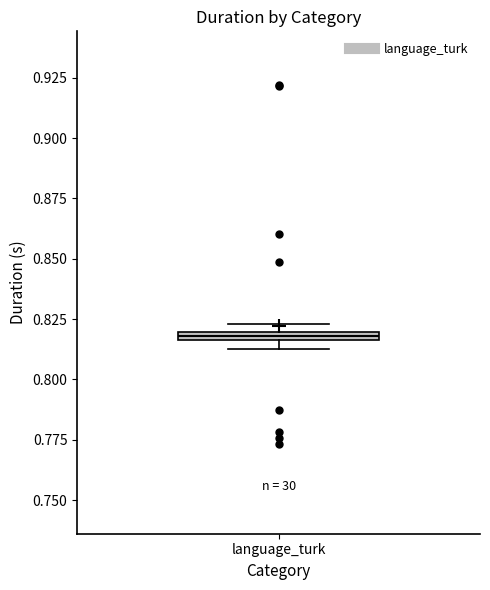

Where is the upper edge of the box for language_turk on the y-axis? The values are not printed on the chart, so give them approximately, as read against the axis.

0.820